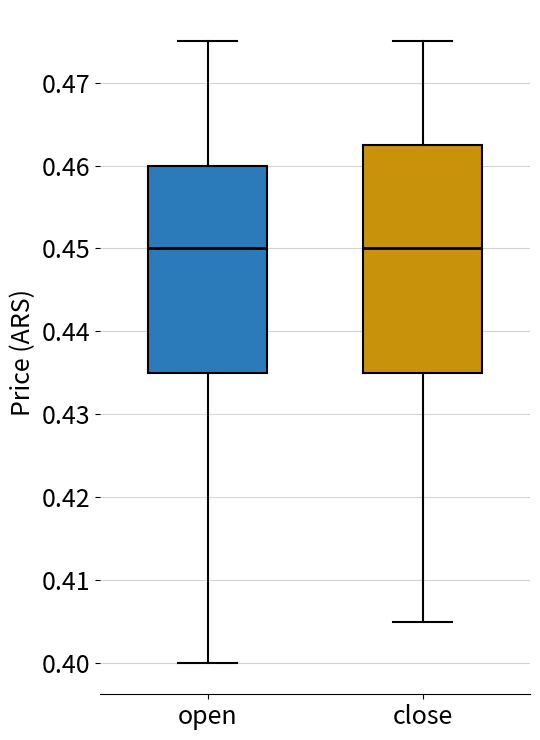

Reading left to right, transcribe this box plot: for each box, give where its median line is, the range the box spans, and where its two whiskers end, as read against the y-axis. The values are not printed on the chart, so give them approximately, as read against the axis.

open: median 0.450, box 0.435 to 0.460, whiskers 0.400 to 0.475
close: median 0.450, box 0.435 to 0.463, whiskers 0.405 to 0.475